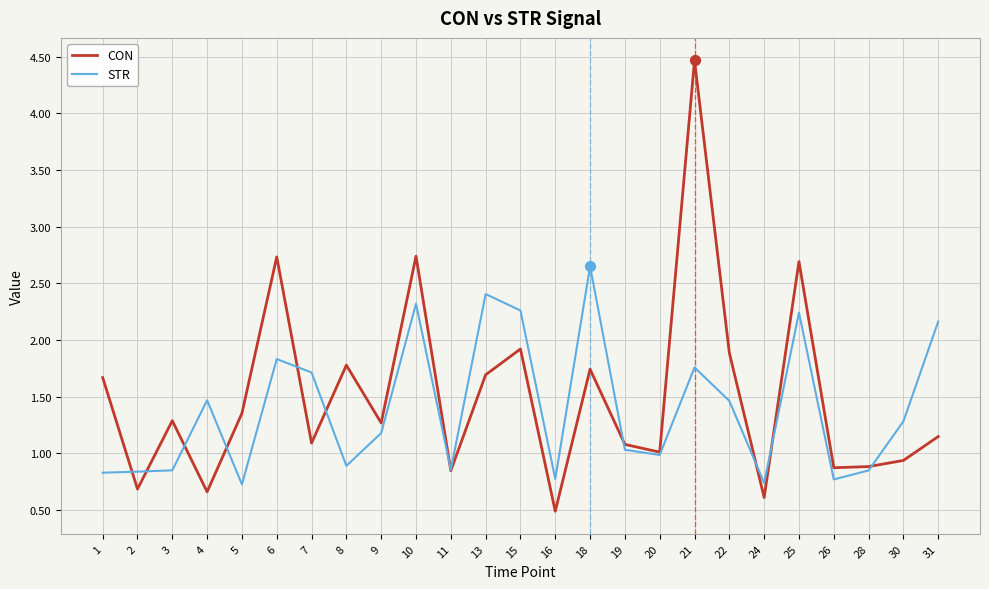

Which series has the widest spread of values?

CON